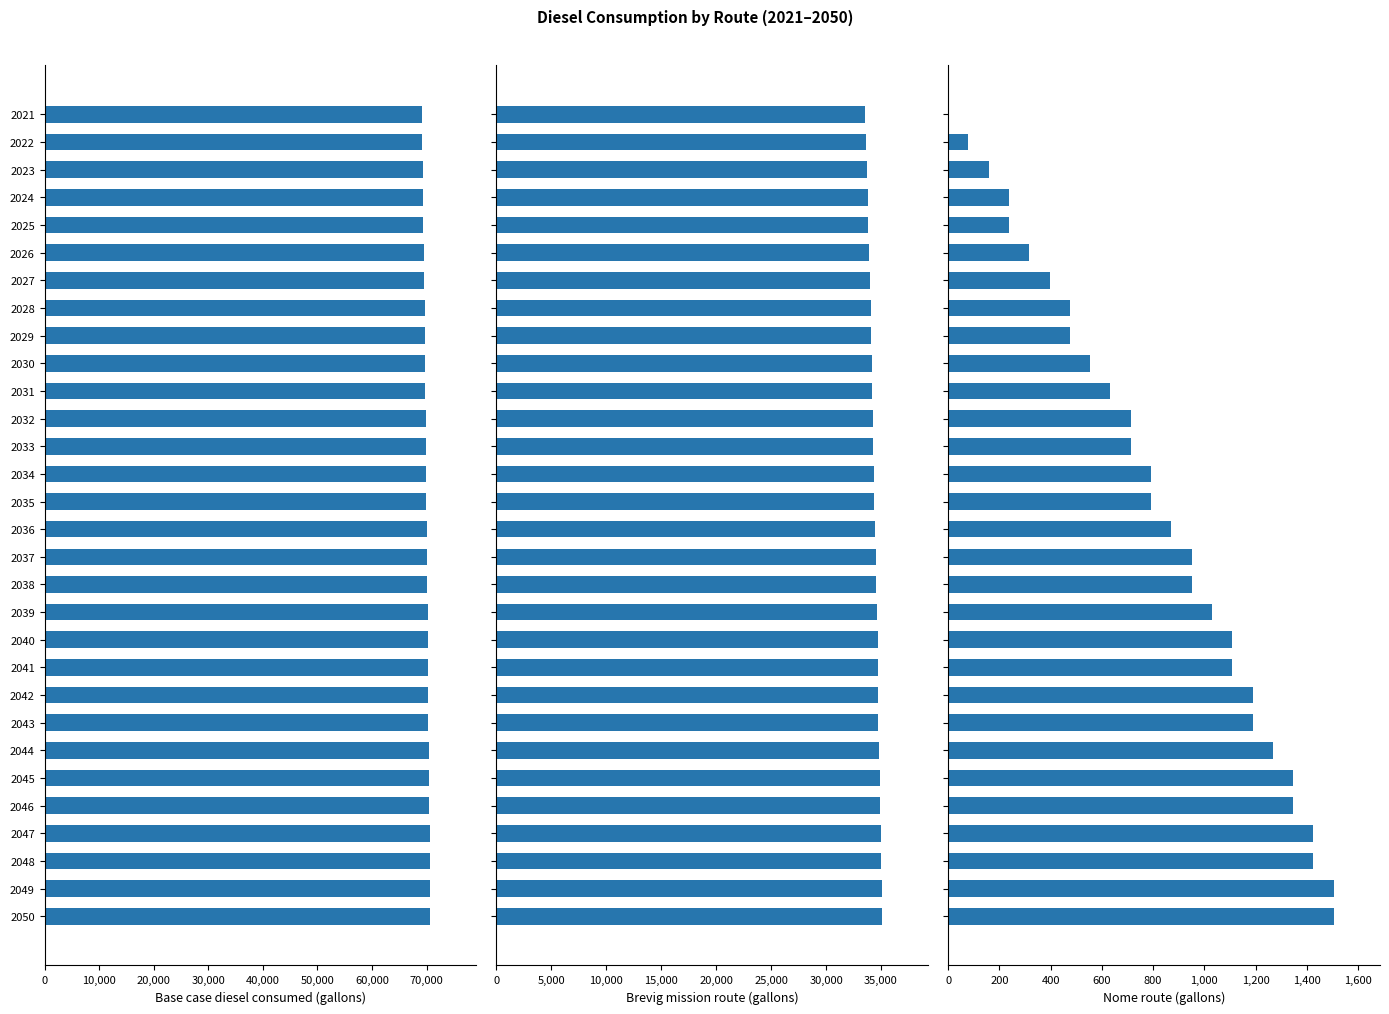

Which series has the largest range (max minus min)?

Base case diesel consumed